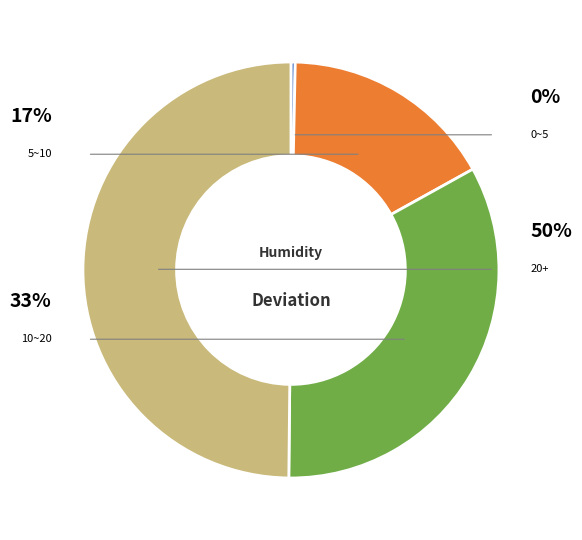

To the nearest percent, what portion does 20+ represent?

50%